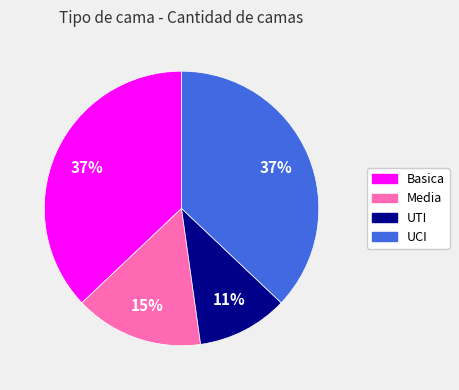

To the nearest percent, what percentage of the pie is UCI?

37%